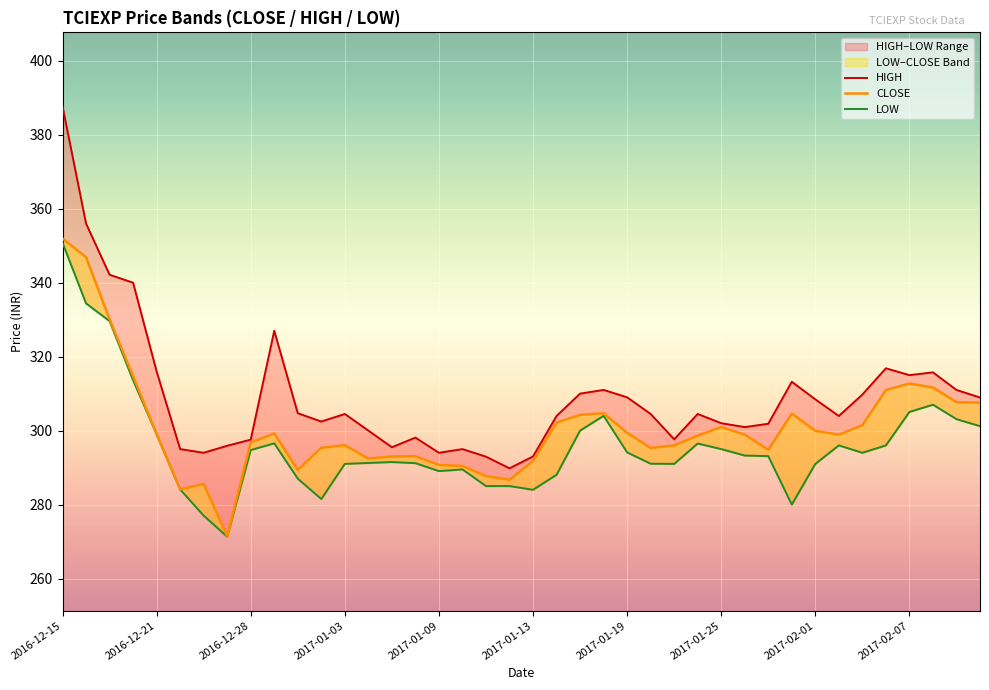

True or false: LOW has more than 0 interior local peaks.

True